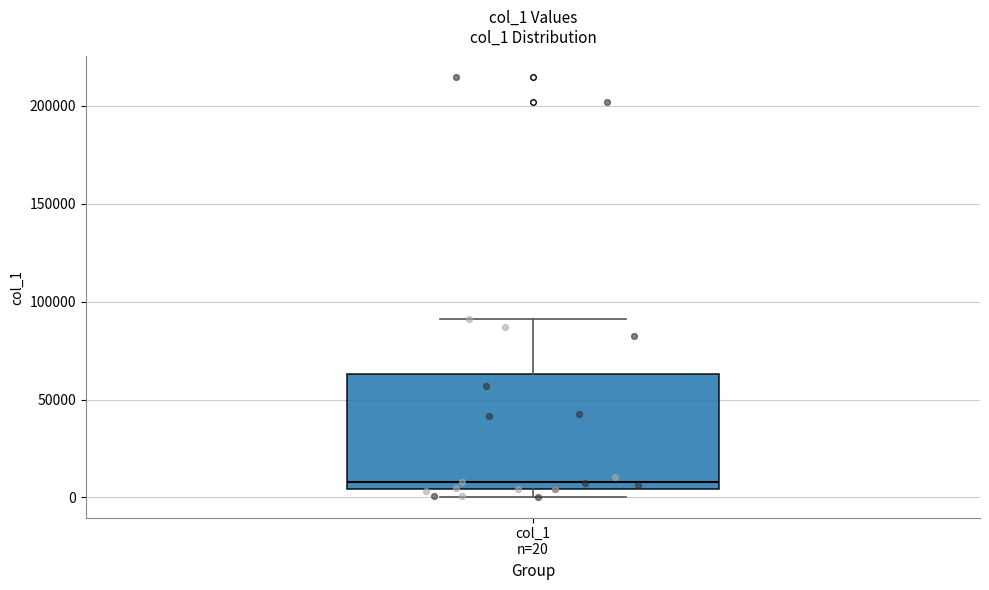

Read this box plot against the y-axis: the position of the median line, the range covered by the box, and the ends of both whiskers. The values are not printed on the chart, so give them approximately, as read against the axis.

median 10000, box 5000 to 65000, whiskers 0 to 90000